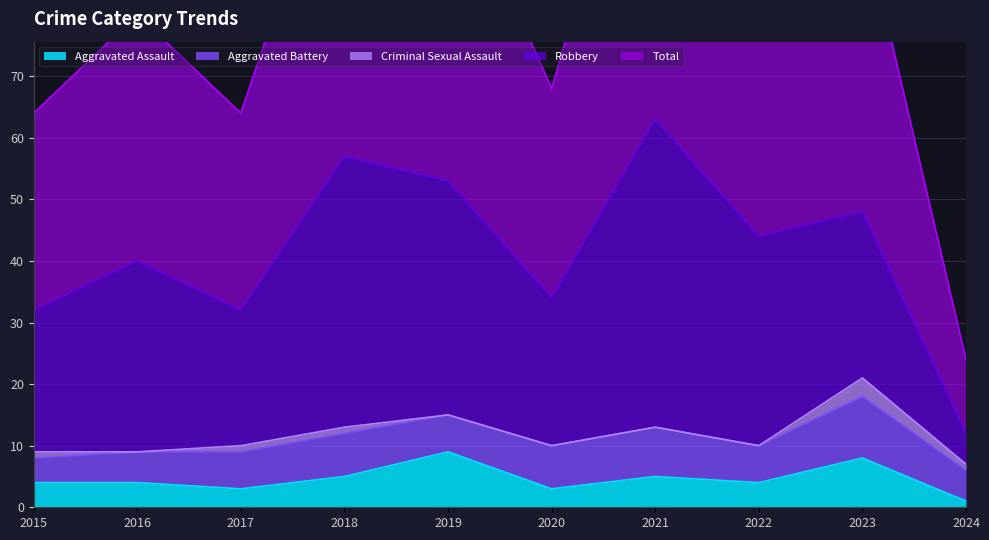

Which series has the largest range (max minus min)?

Total